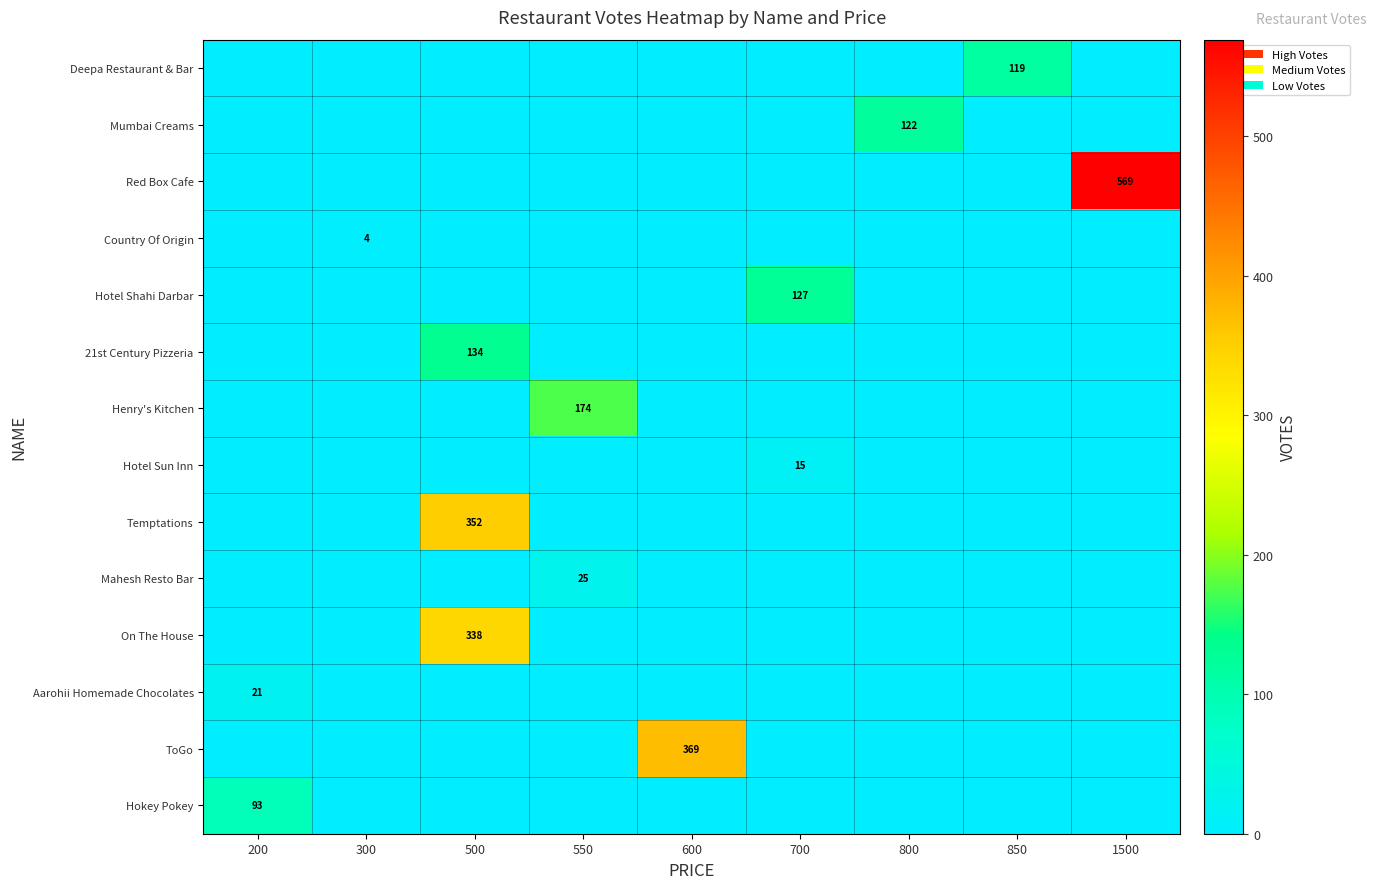

Is it true that ToGo equals 222 at 600?

False